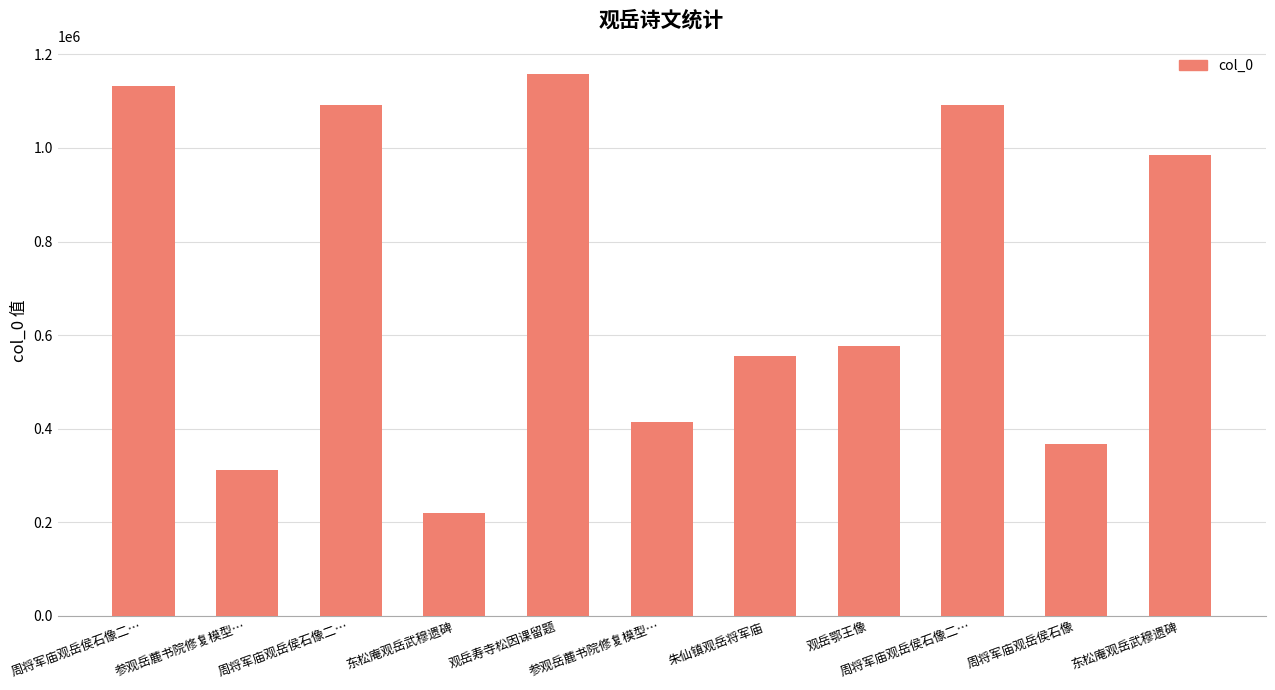

True or false: the data shows 1090952 at 周将军庙观岳侯石像二….

True